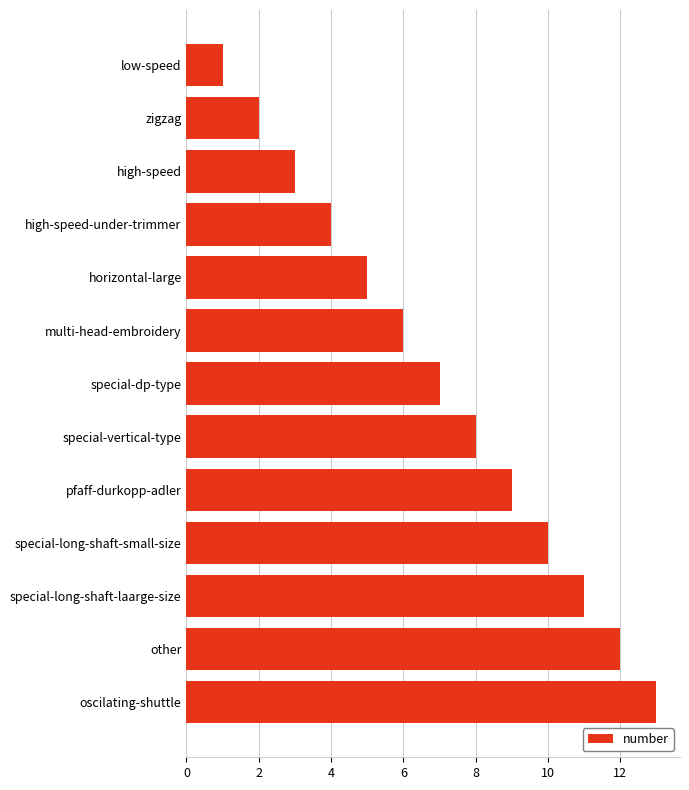

Which category has the lowest value across all series?

low-speed